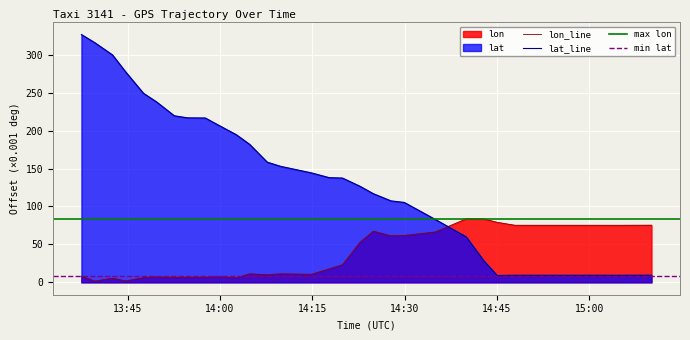

List the series in order of their overall mean, highest first.

lat, lon